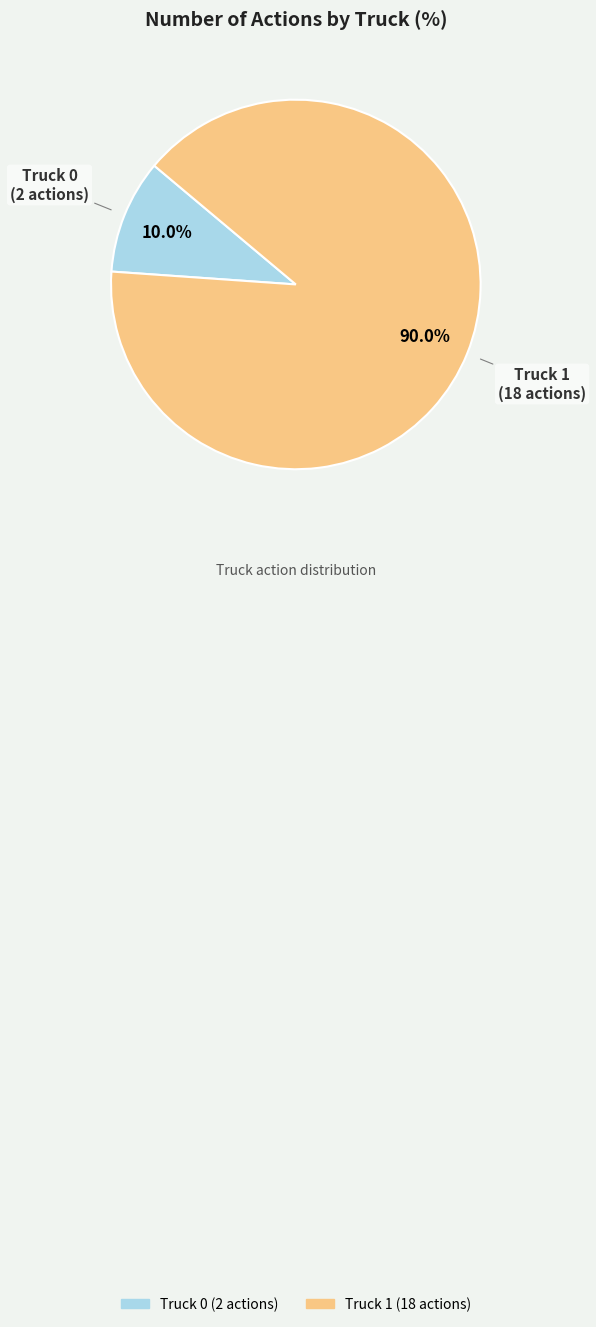

The Truck 1 slice represents 99% of the pie. True or false?

False